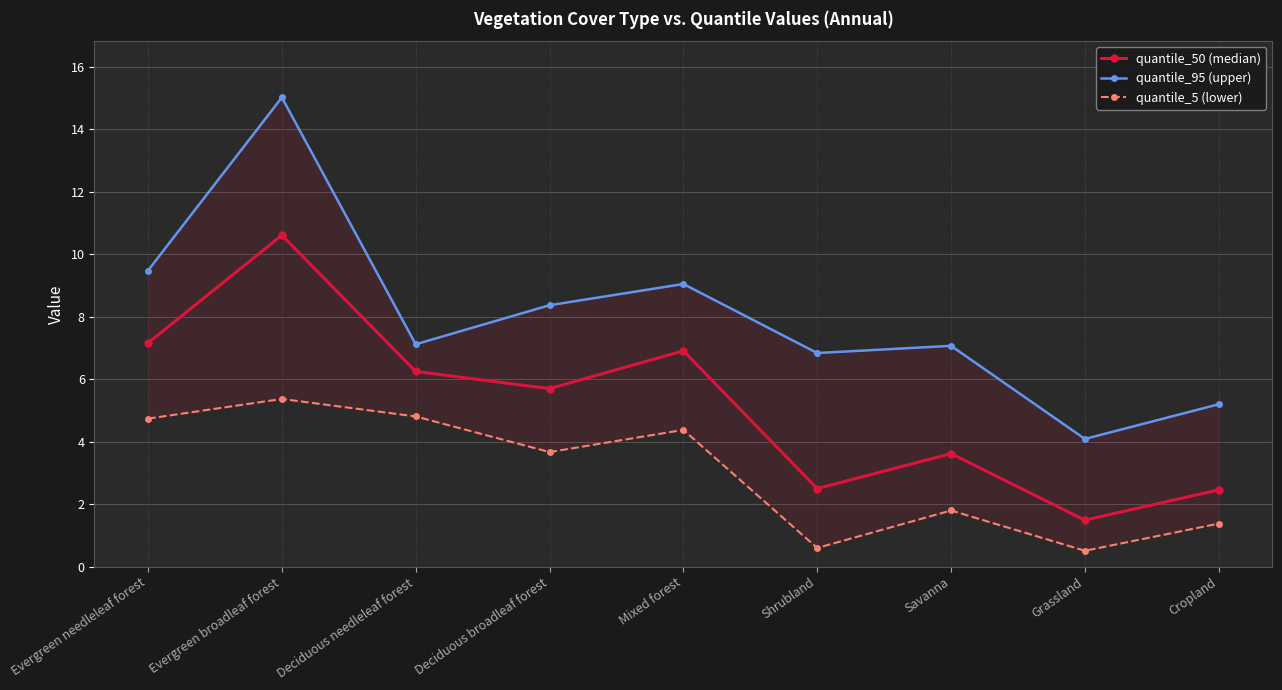

Reading right to left, extract all data points from this chart.

quantile_50 (median): 2.5	1.5	3.6	2.5	6.9	5.7	6.2	10.6	7.2
quantile_95 (upper): 5.2	4.1	7.1	6.8	9.1	8.4	7.1	15.0	9.5
quantile_5 (lower): 1.4	0.5	1.8	0.6	4.4	3.7	4.8	5.4	4.7